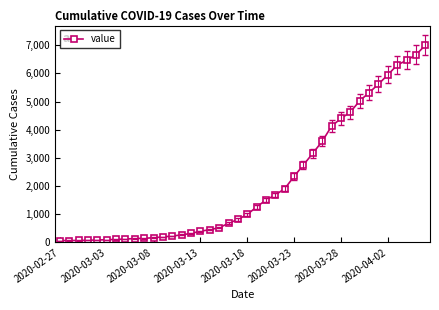

What is the difference between the second highest and minimum values?

6593